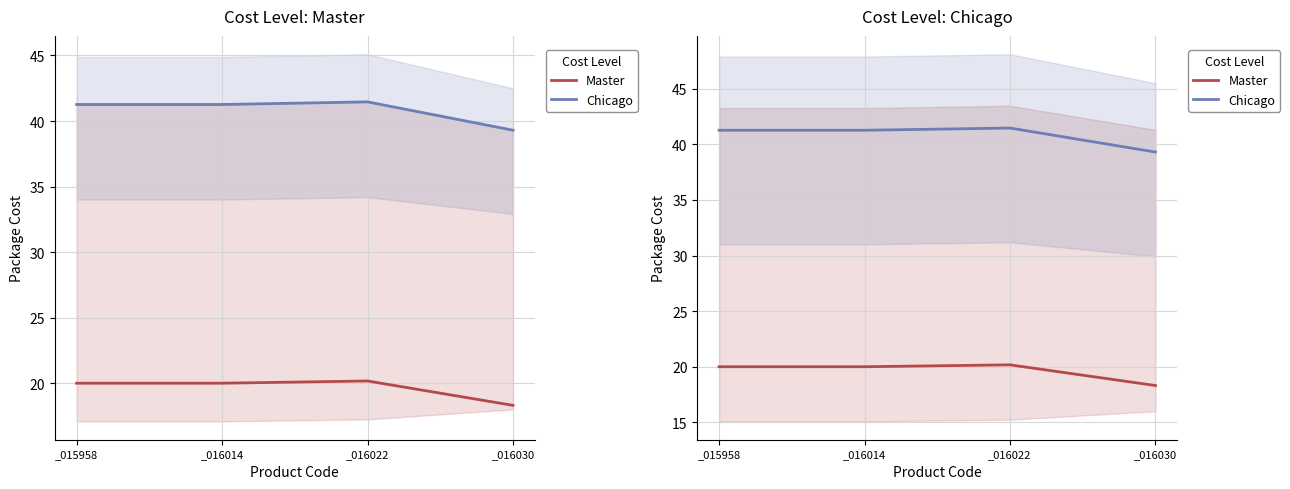

Rank the series at _016022 from lowest to highest value.

Master, Chicago